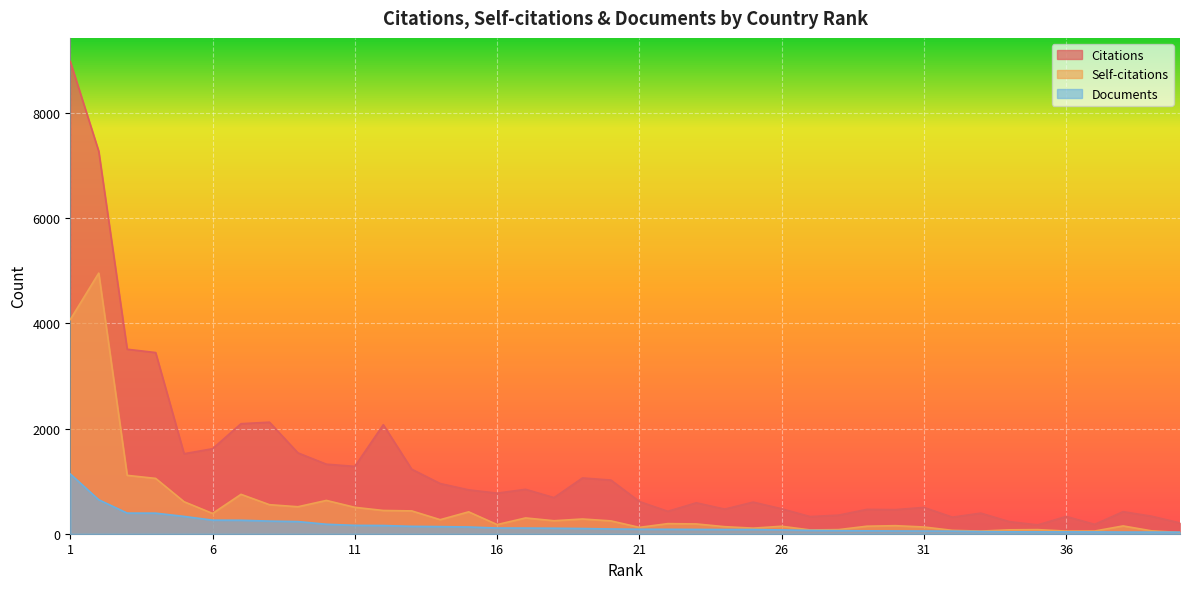

At which label is Documents closest to 583?

2